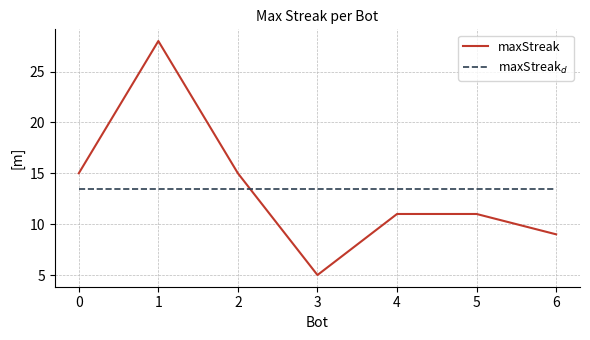

What are all the series names shown in the legend?

maxStreak, maxStreak$_d$